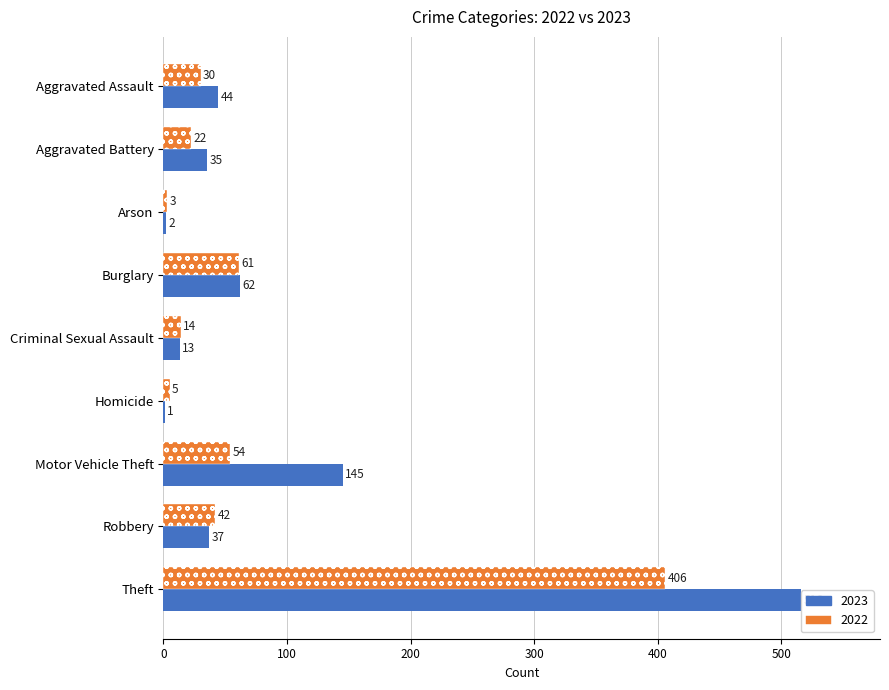

Read the 2022 value at Arson, to the nearest 5.

5